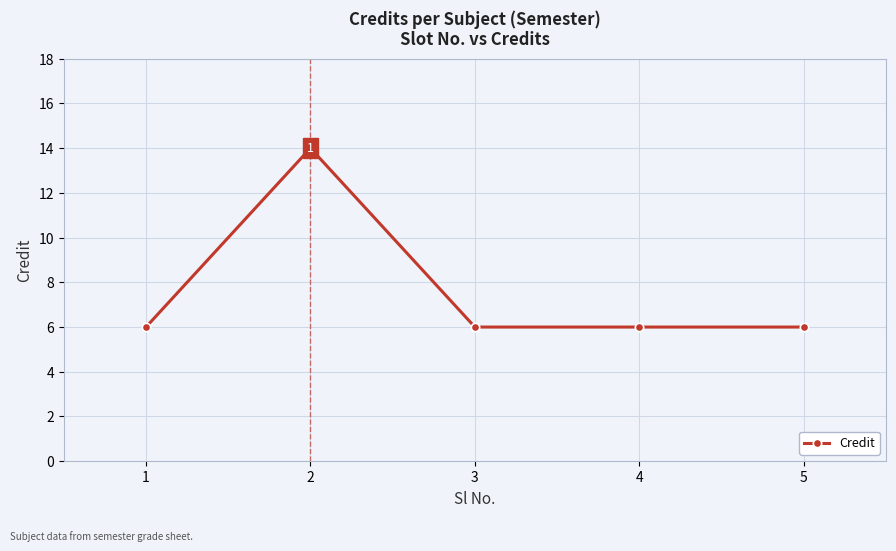

Reading left to right, transcribe all the data shown in this chart.

6	14	6	6	6